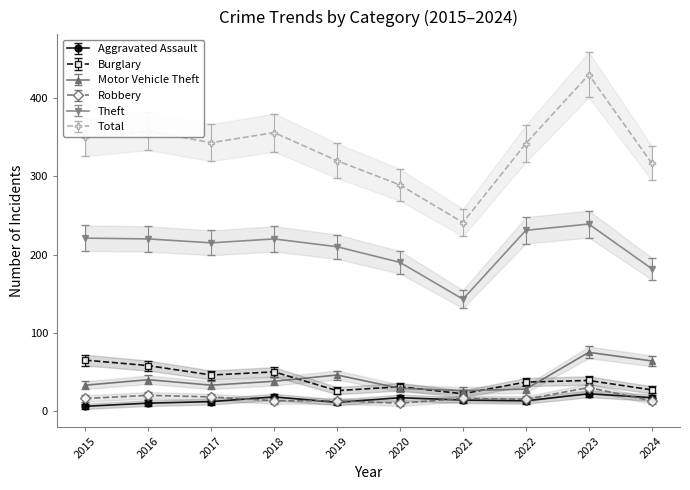

Which series has the largest range (max minus min)?

Total